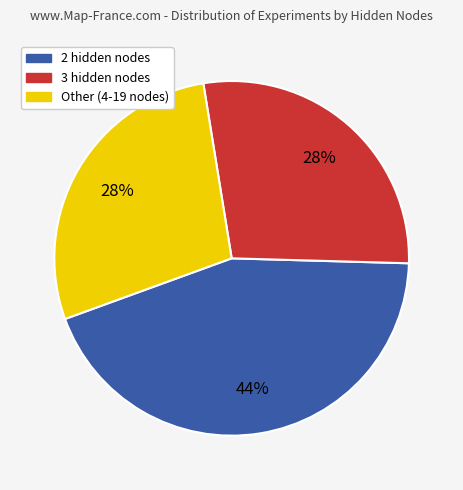

To the nearest percent, what is the average slice percentage?

33%